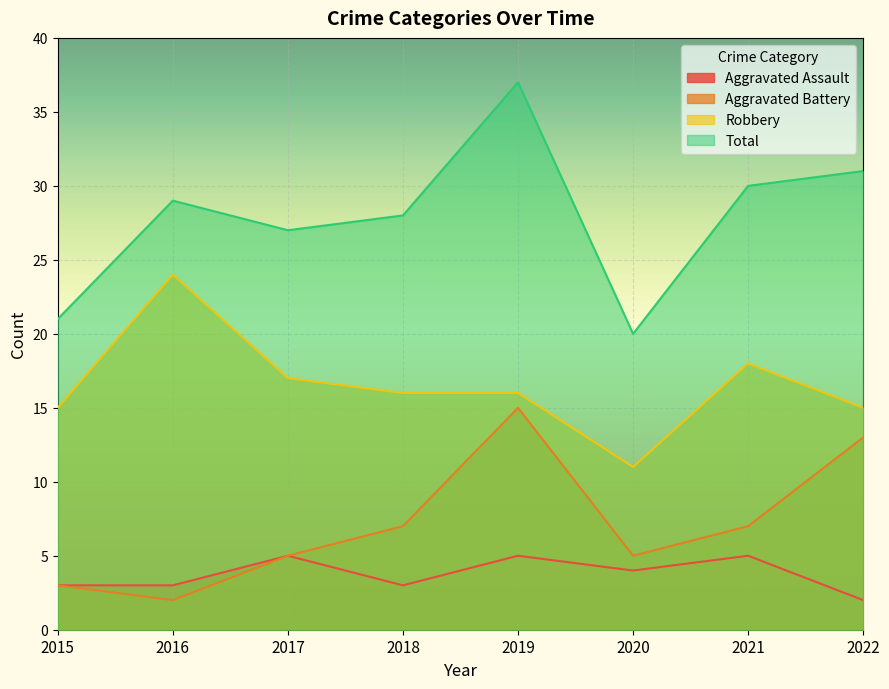

Reading left to right, extract all data points from this chart.

Aggravated Assault: 3	3	5	3	5	4	5	2
Aggravated Battery: 3	2	5	7	15	5	7	13
Robbery: 15	24	17	16	16	11	18	15
Total: 21	29	27	28	37	20	30	31